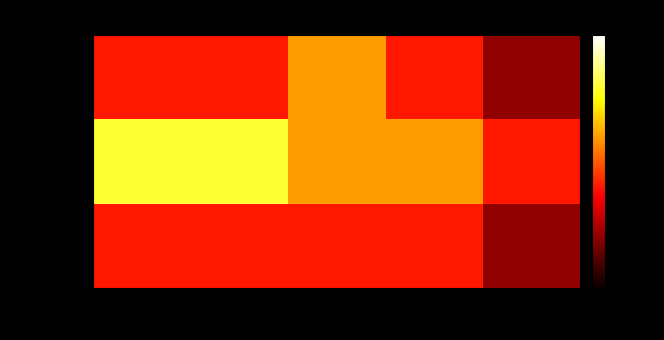

What is the difference between the highest and lowest values at 2017?

0.2